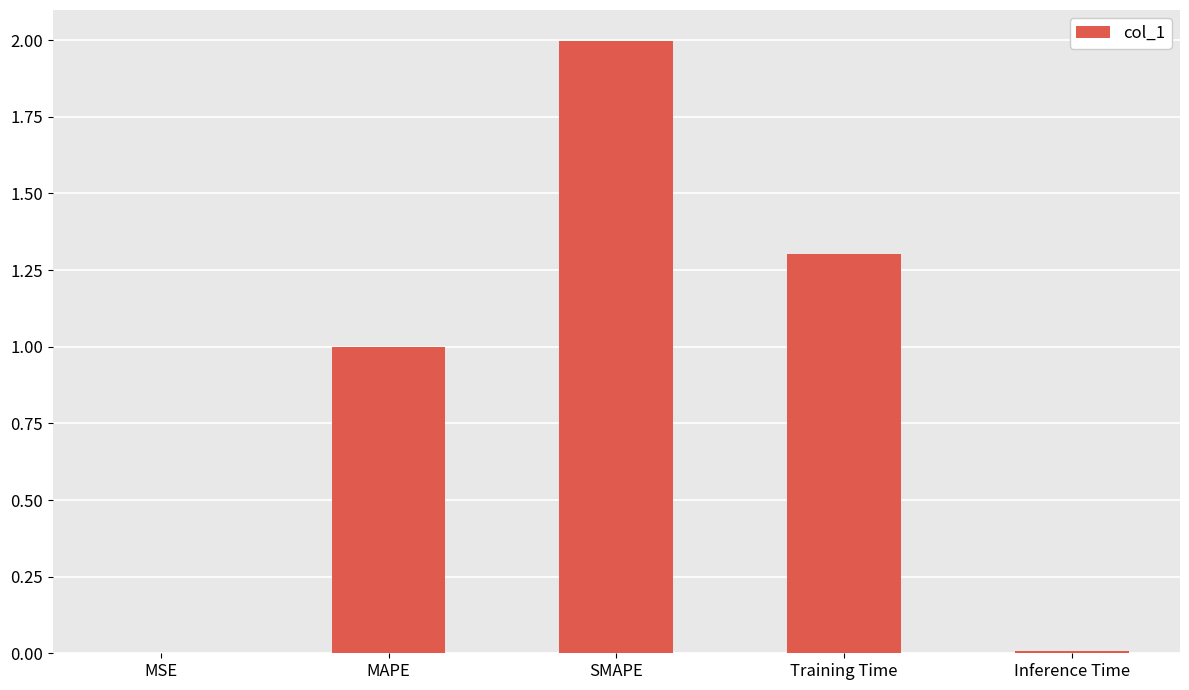

True or false: the data shows 2.0 at SMAPE.

True